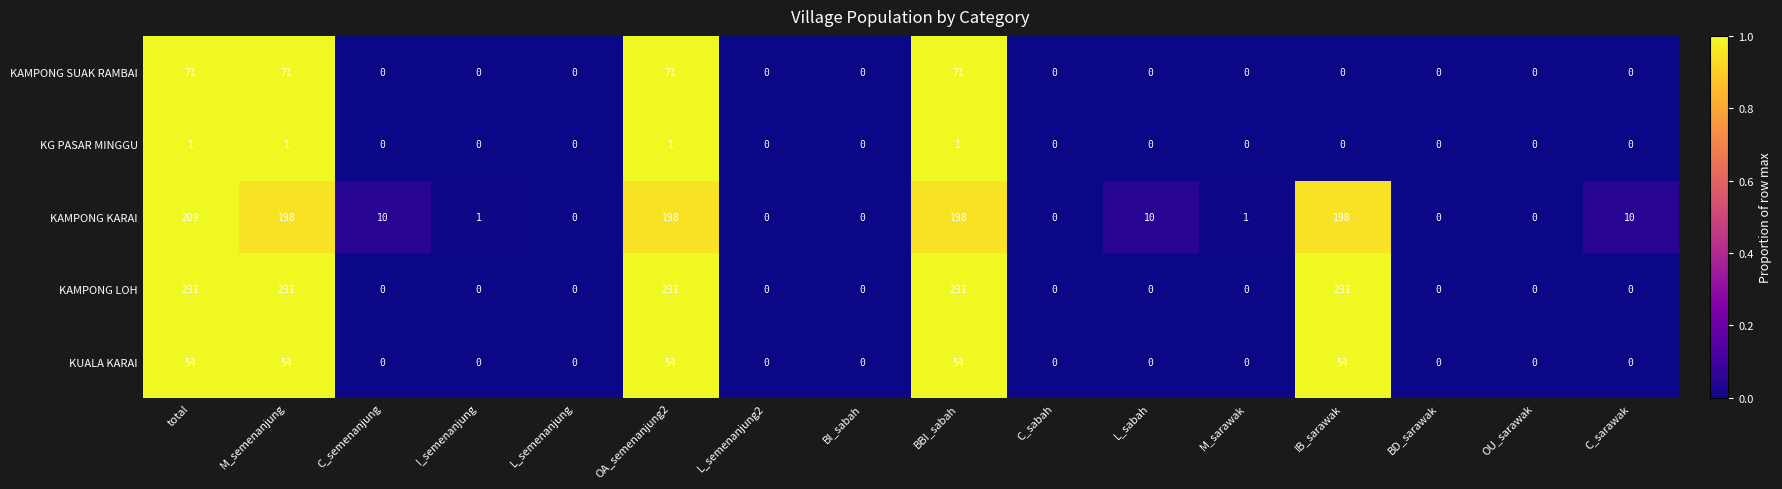

Which series has the largest total across all categories?

KAMPONG LOH